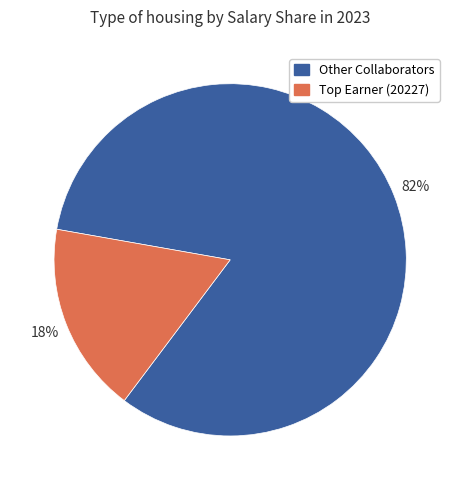

To the nearest percent, what is the average slice percentage?

50%